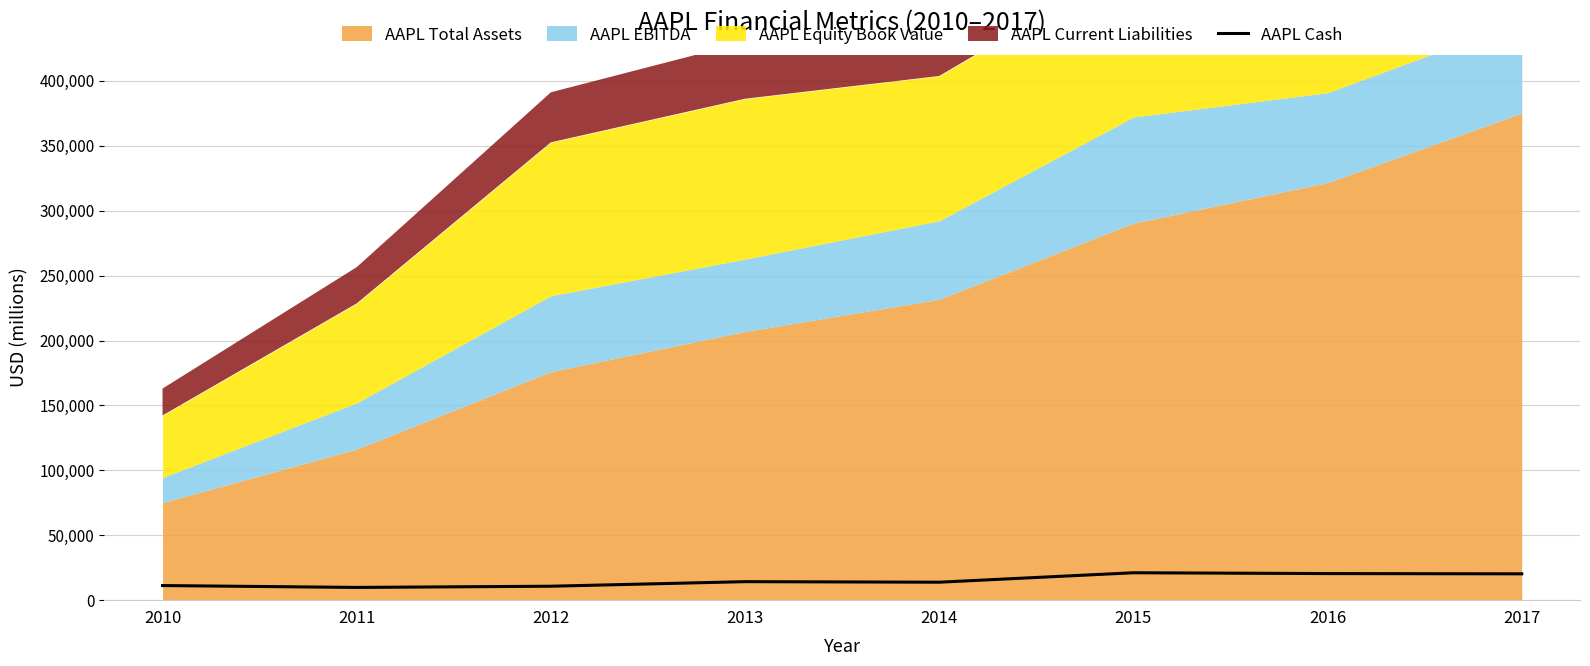

Reading left to right, what are all the values shown in this chart?

2010=11261	2011=9815	2012=10746	2013=14259	2014=13844	2015=21120	2016=20484	2017=20289